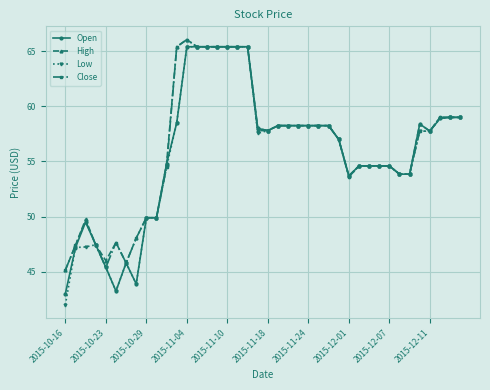

Which series has the widest spread of values?

Low